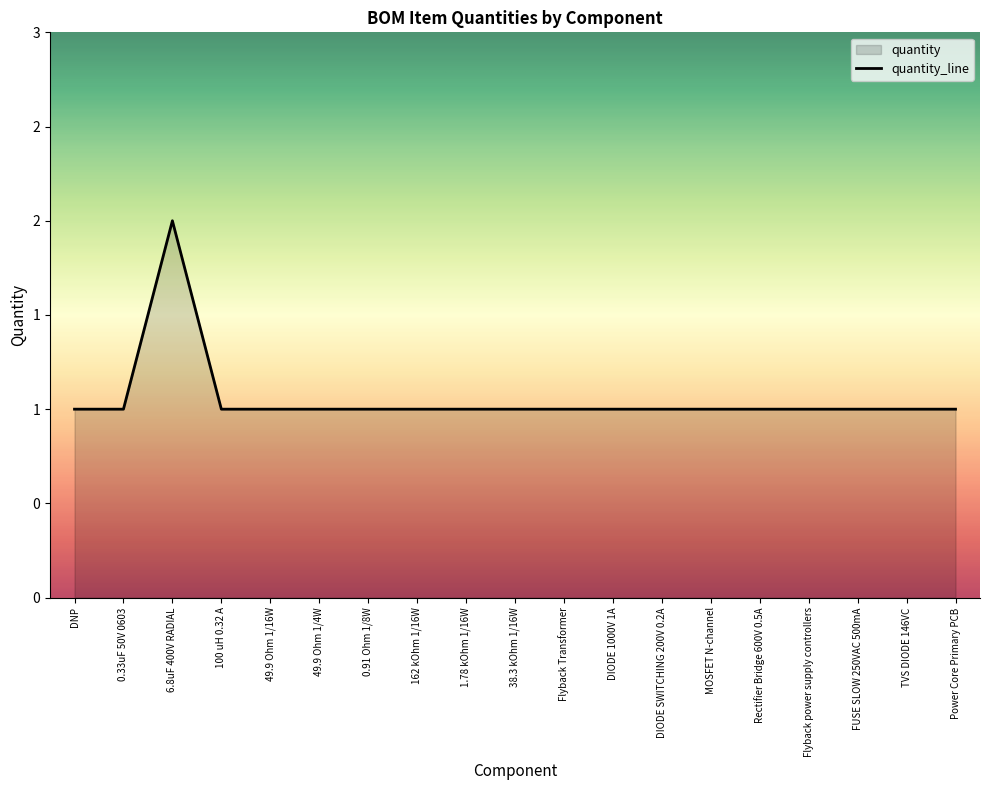

At which category does the chart reach its peak across all series?

6.8uF 400V RADIAL